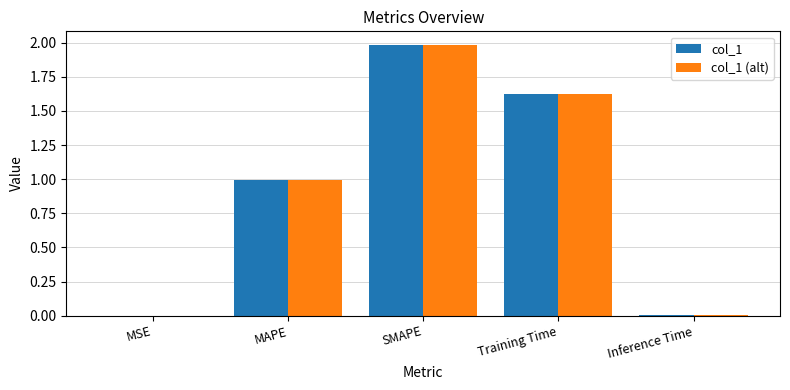

Which category has the highest value across all series?

SMAPE